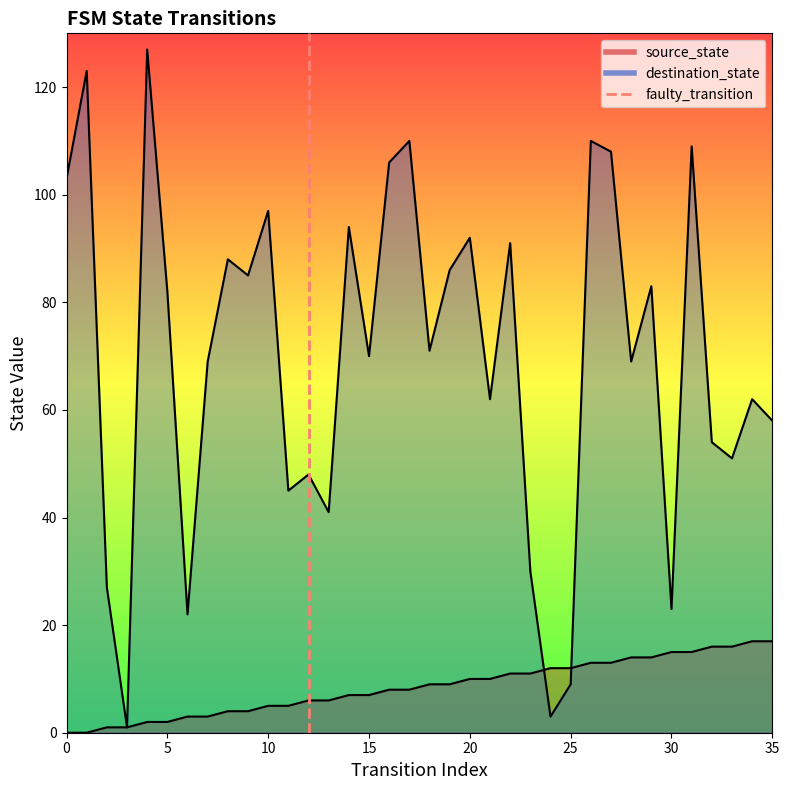

Between 0 and 5, which is larger?

5